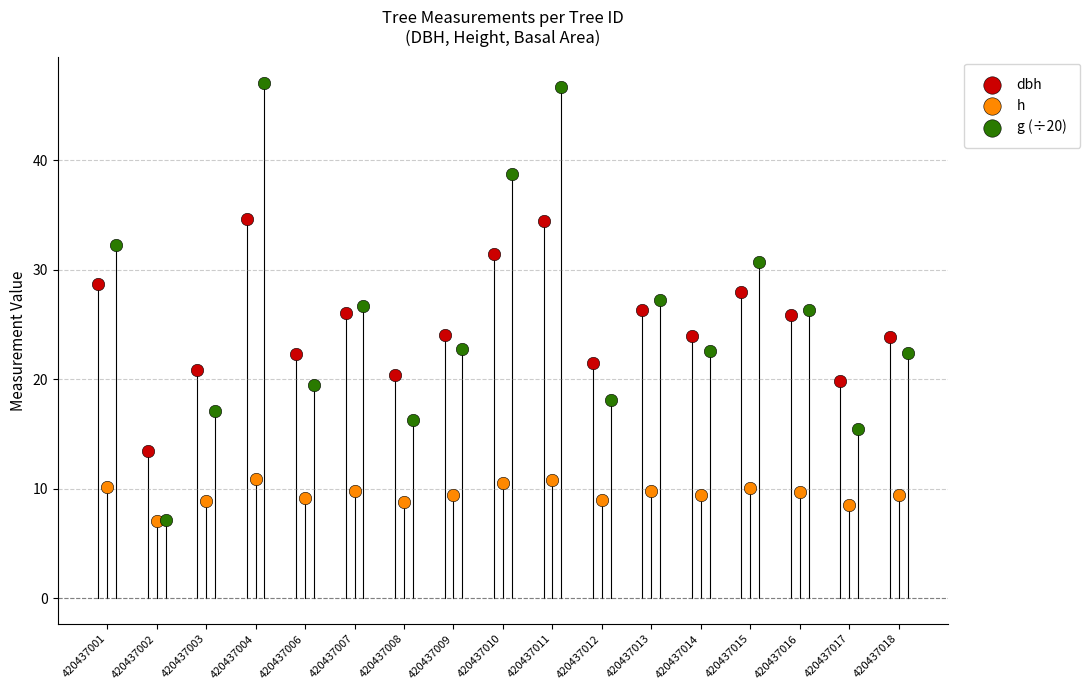

Which series has the largest Y range (max minus min)?

g (÷20)